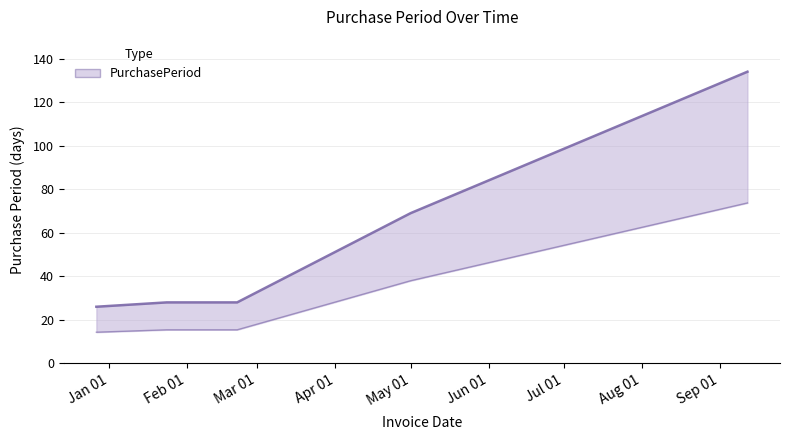

Which category has the highest value across all series?

2017-09-12